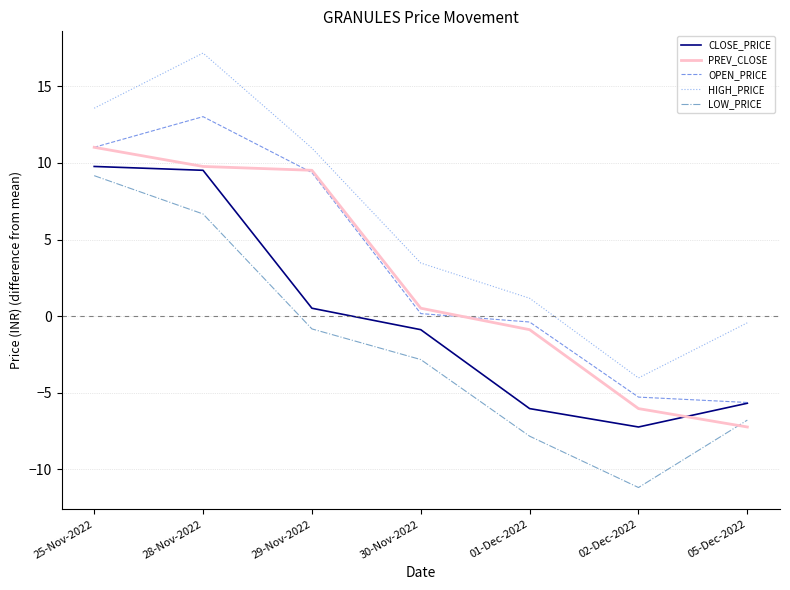

How many interior local peaks does the OPEN_PRICE series have?

1